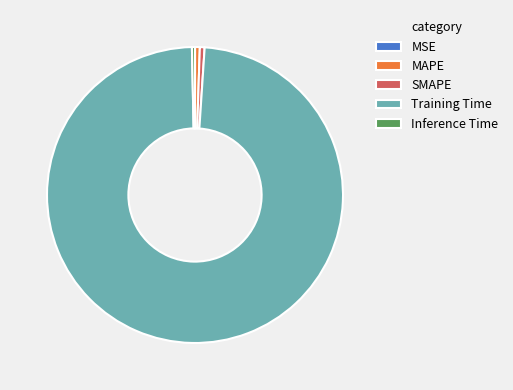

Is there a majority slice in this chart?

Yes